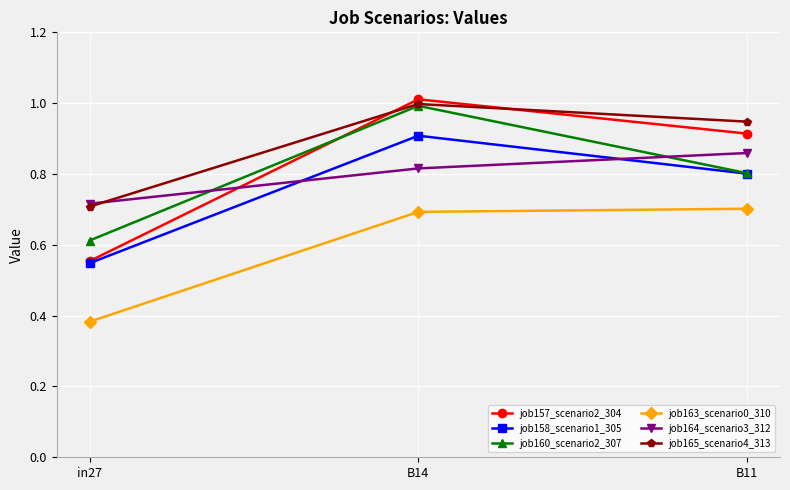

What is the sum of the job160_scenario2_307 values at in27 and B11?

1.4